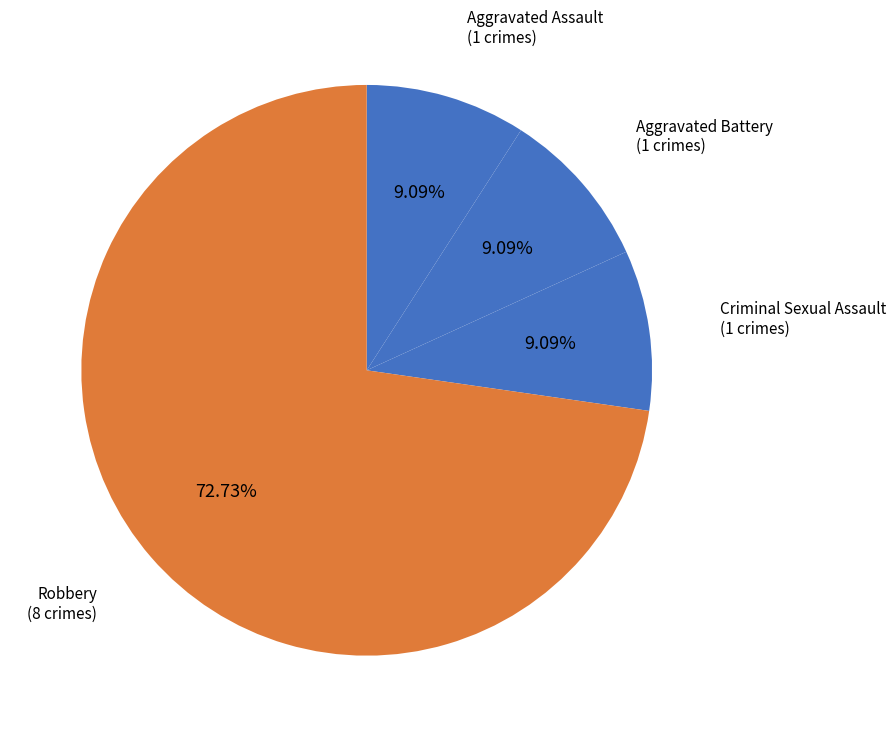

To the nearest percent, what portion does Robbery represent?

73%